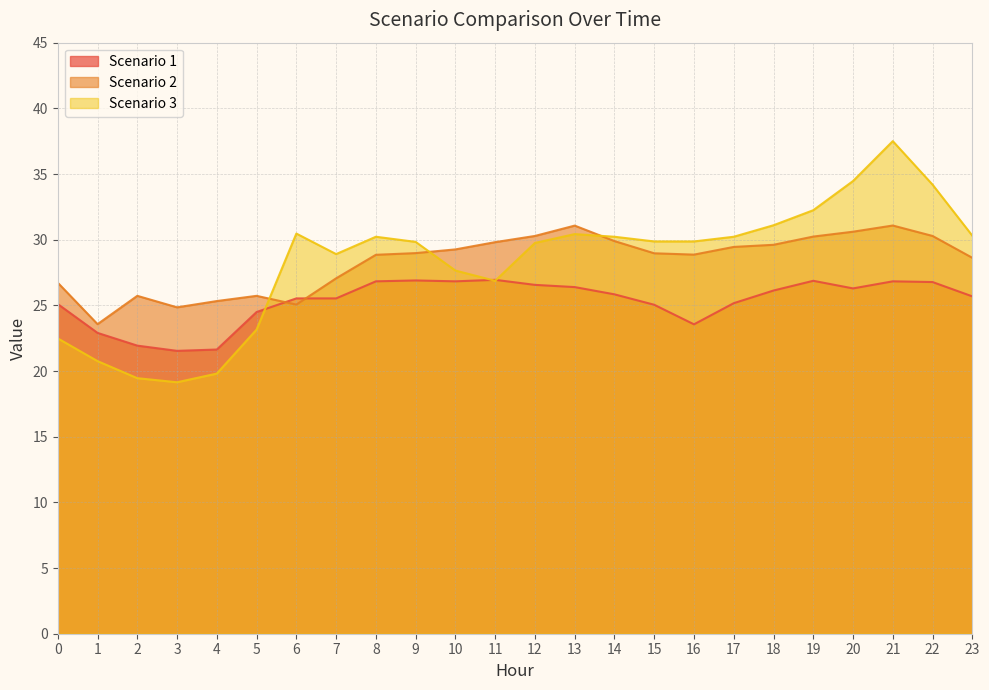

How many interior local peaks does the Scenario 1 series have?

4